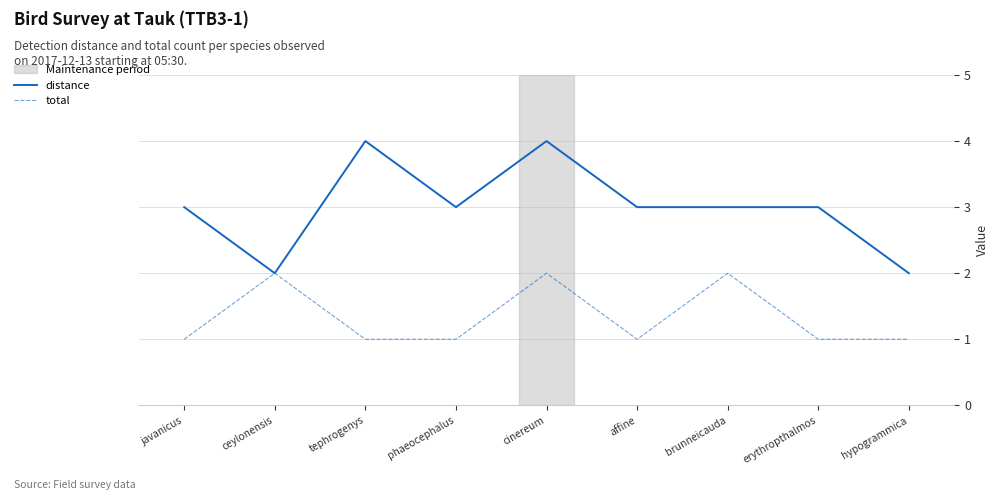

Does the chart have visible grid lines?

Yes